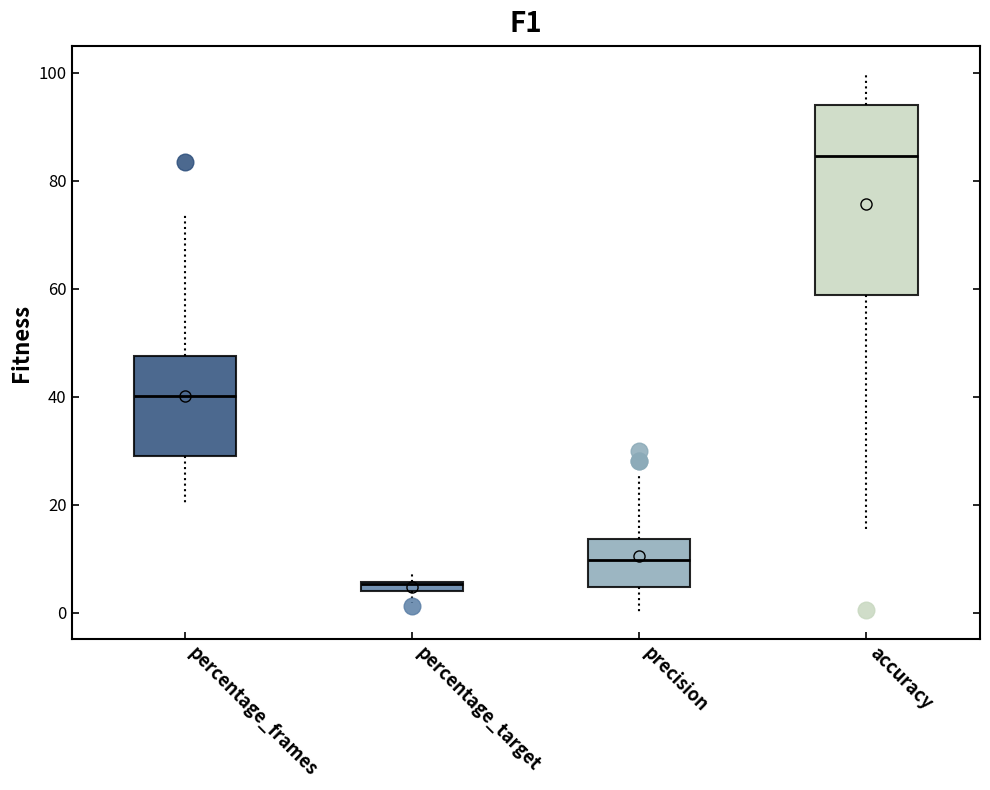

Which box is the tallest, from its lower edge to its upper edge?

accuracy